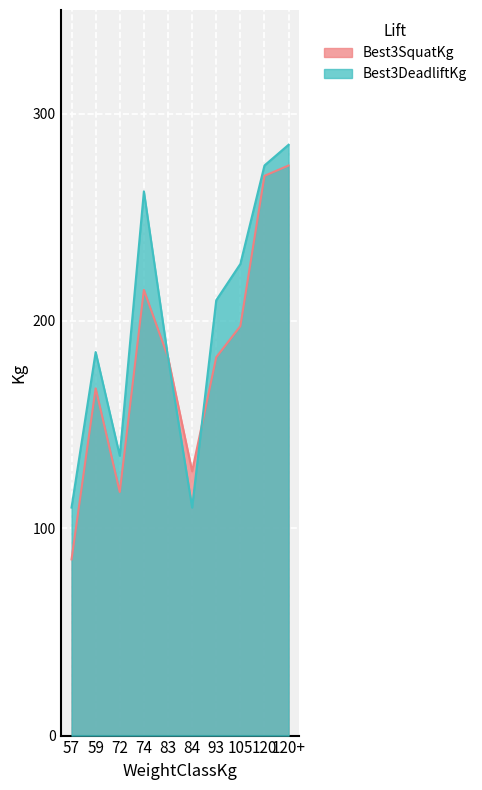

Between 72 and 105, which is larger?

105